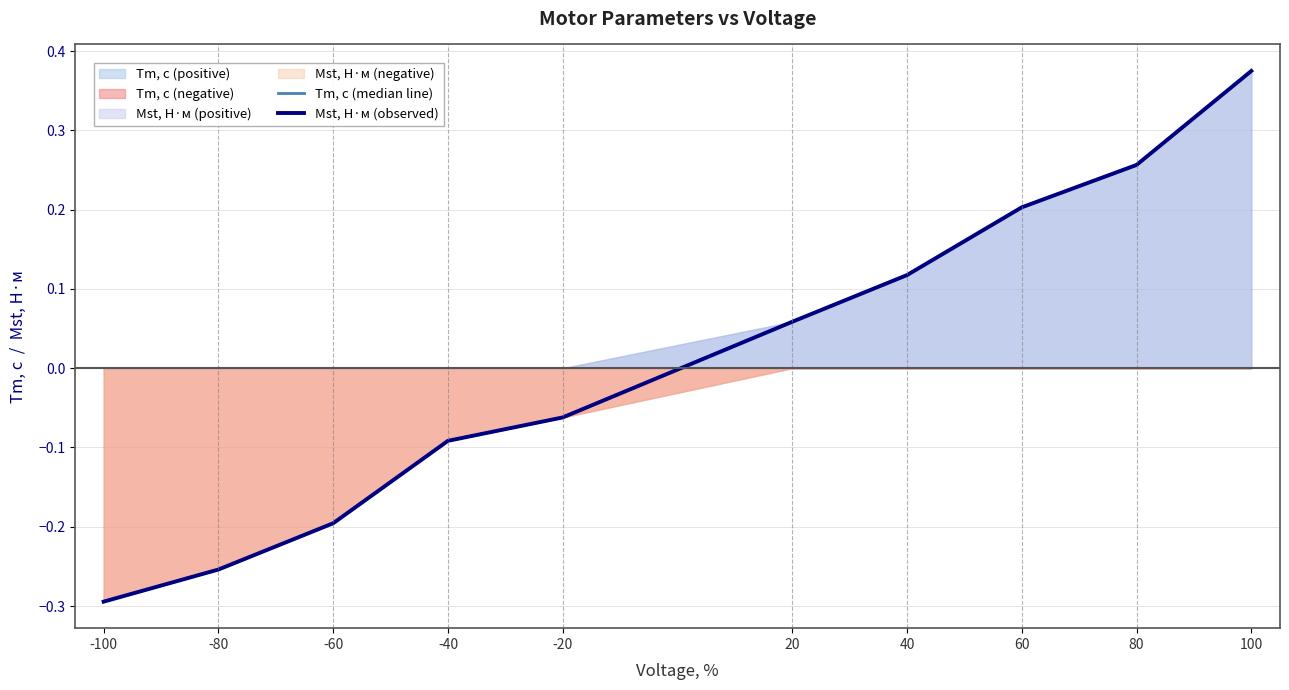

True or false: Mst, Н·м (observed) has a value of -0.1 at -100.

False